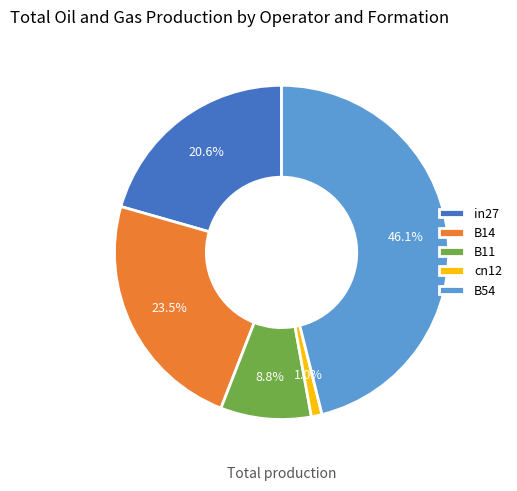

Is the sum of cn12 and B11 greater than half?

No